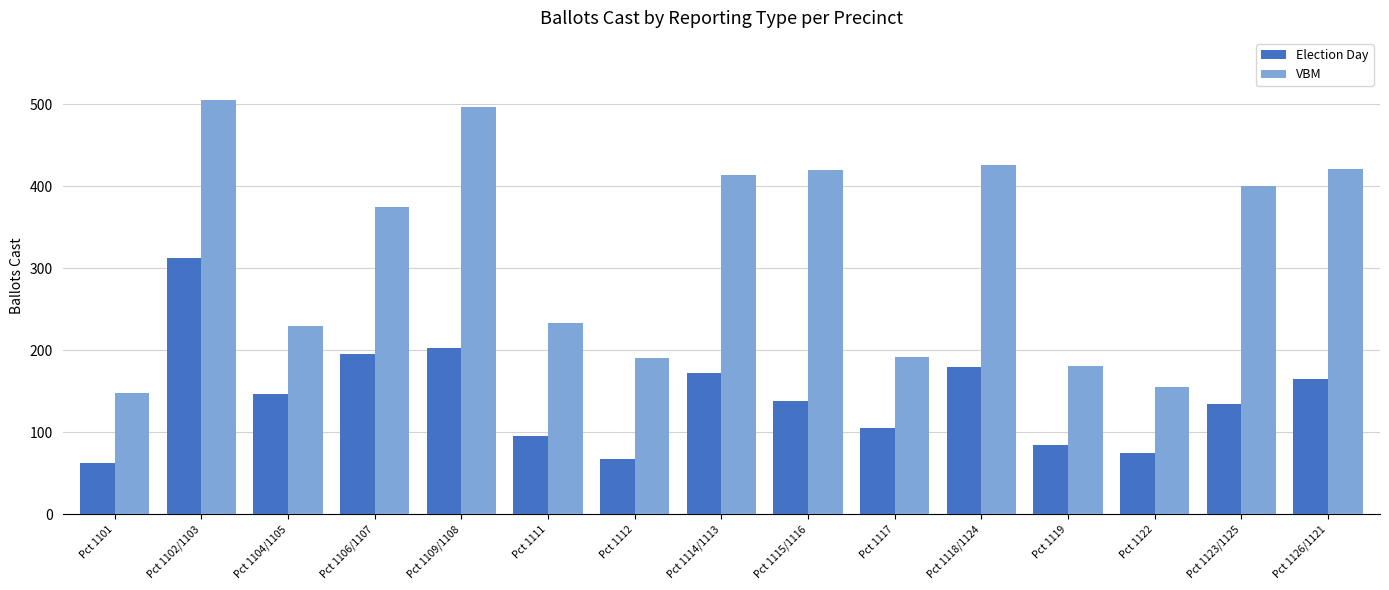

The VBM series shows 225 at Pct 1114/1113. True or false?

False